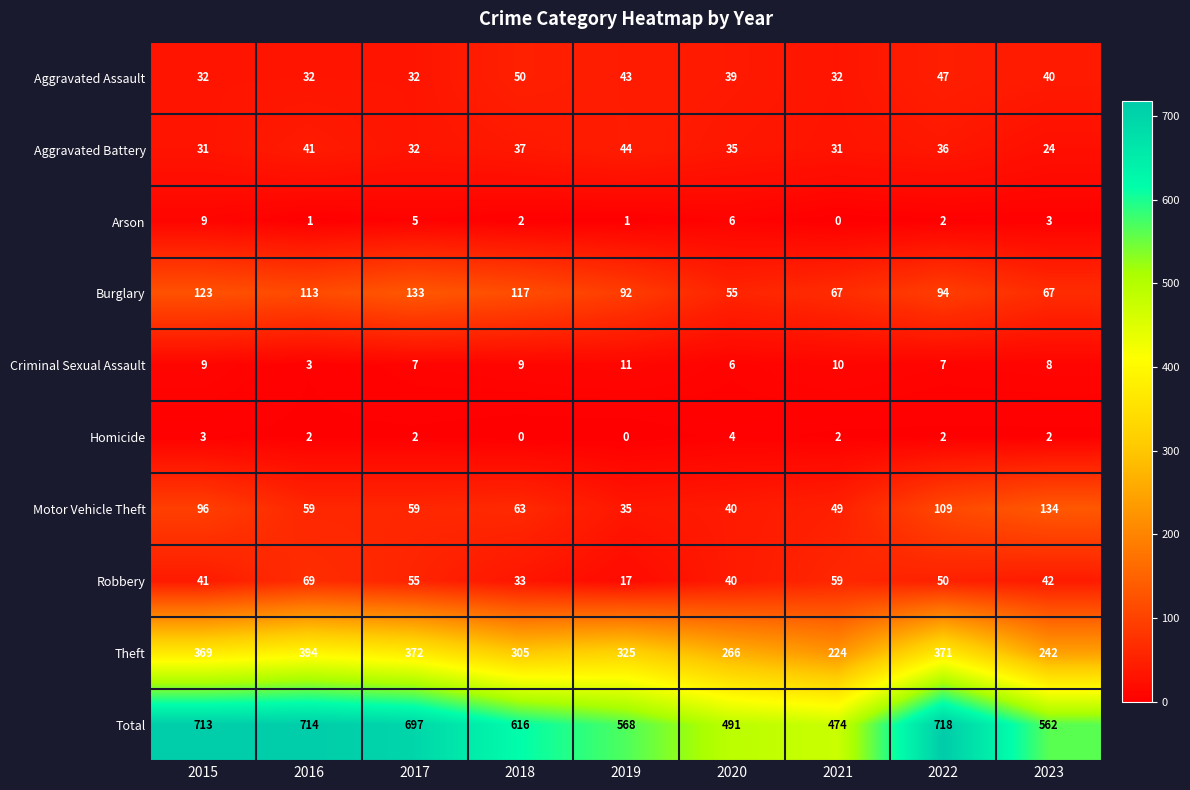

What is the highest value of the Motor Vehicle Theft series?

134